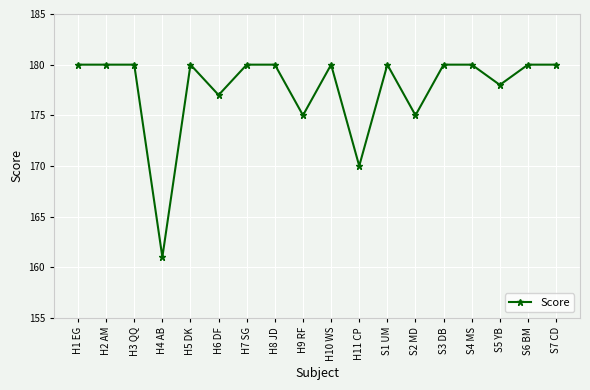

At which category does the chart reach its minimum across all series?

H4 AB